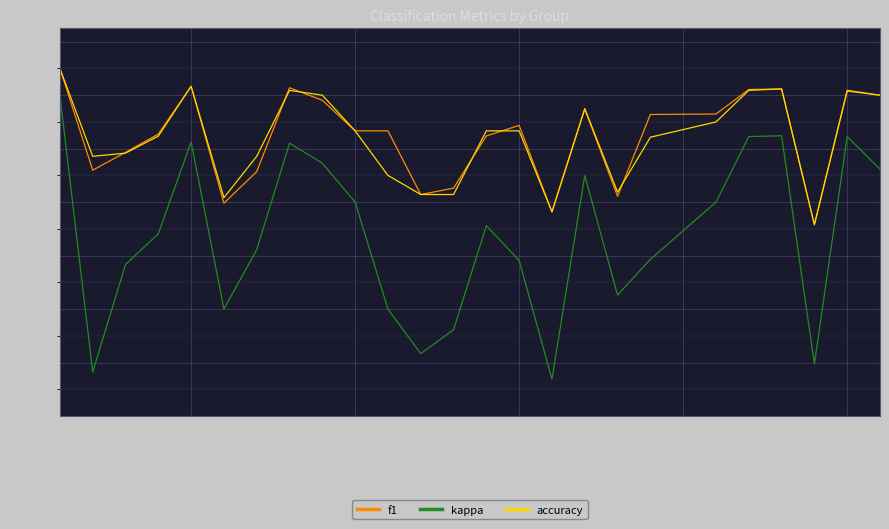

Which series has the largest range (max minus min)?

kappa